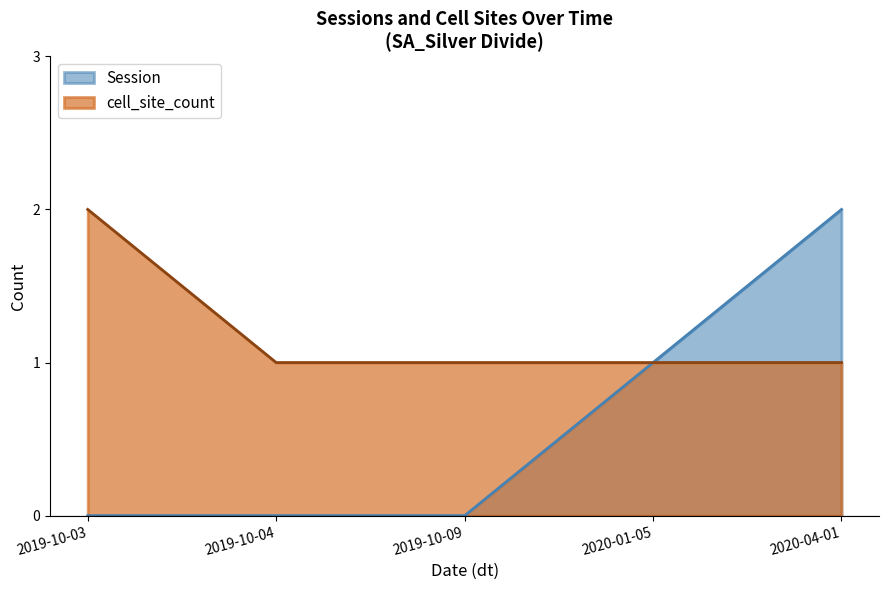

How many values in the cell_site_count series exceed 1?

1